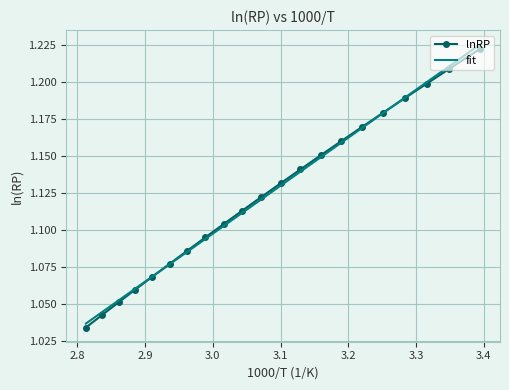

What is the sum of all fit values?

23.6